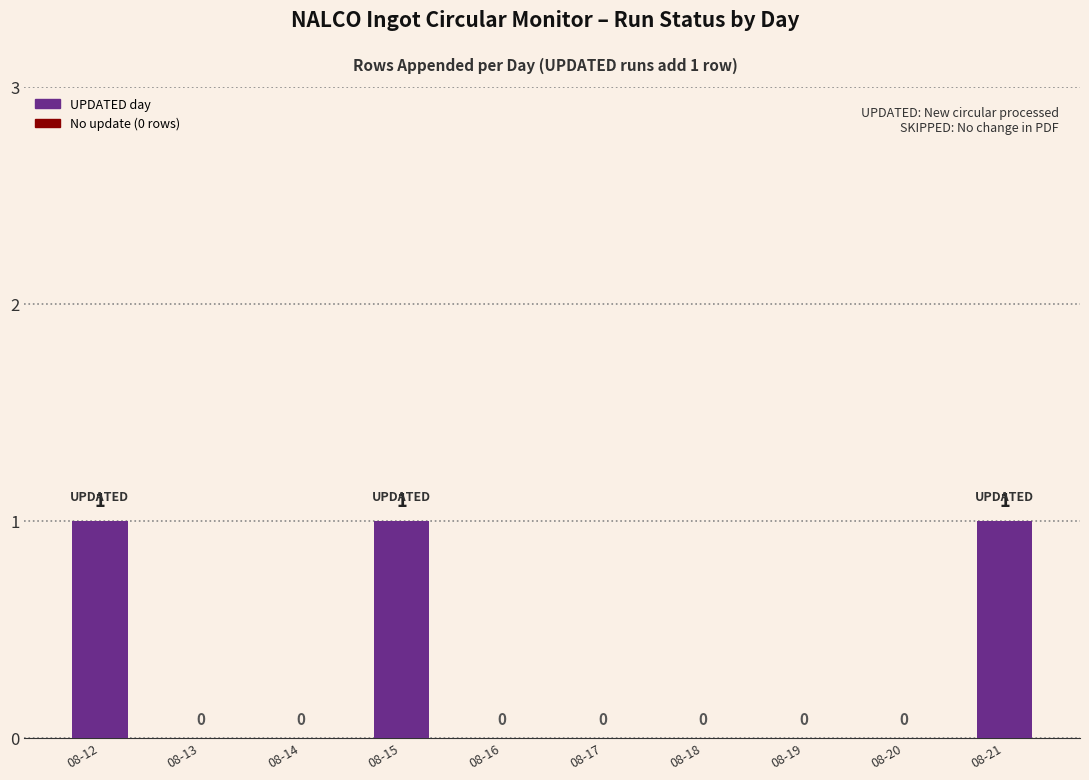

What is the change in value from 08-13 to 08-21?

+1